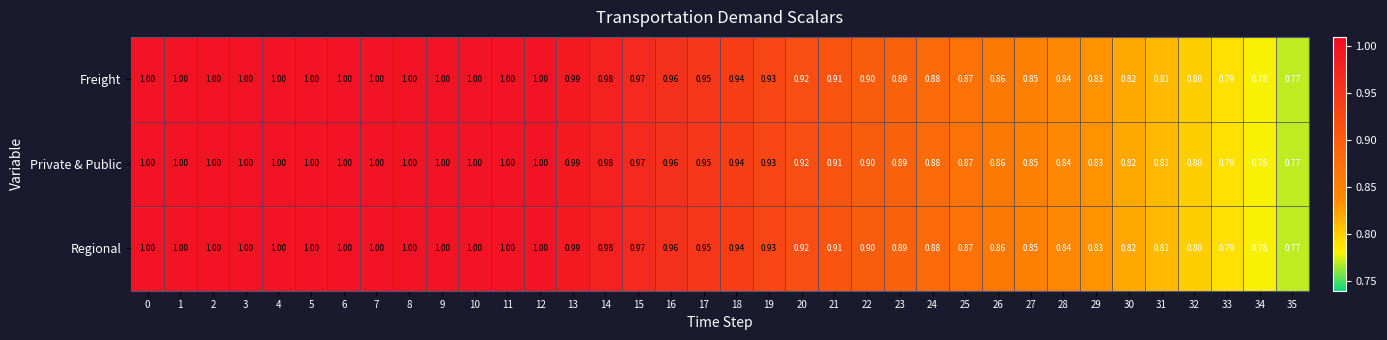

Is the value of Regional at 24 greater than the value of Freight at 3?

No